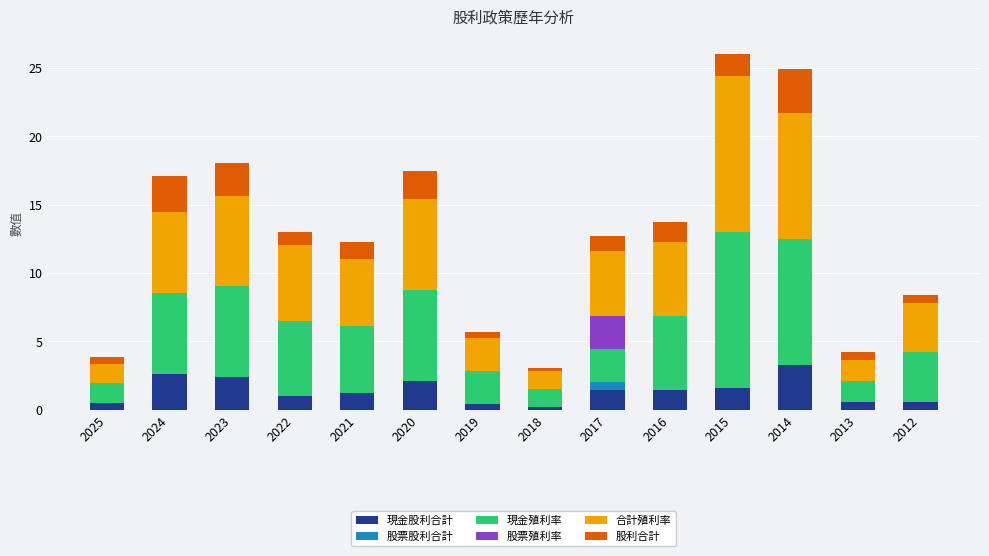

How many categories are shown in the chart?

14